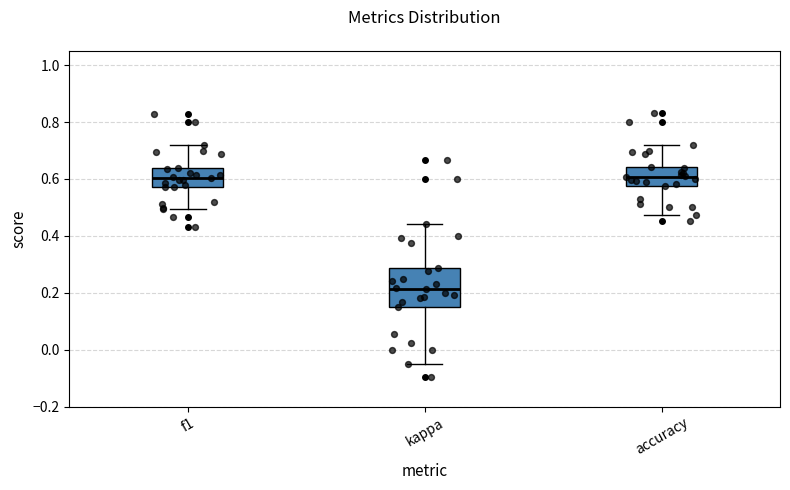

Where does the lower whisker of the box for accuracy end on the y-axis? The values are not printed on the chart, so give them approximately, as read against the axis.

0.48